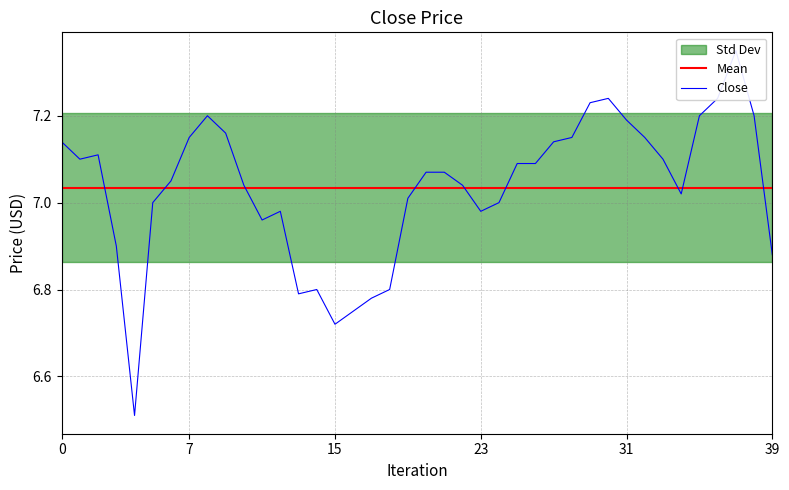

What is the spread (max minus min) of values at 6?

0.2